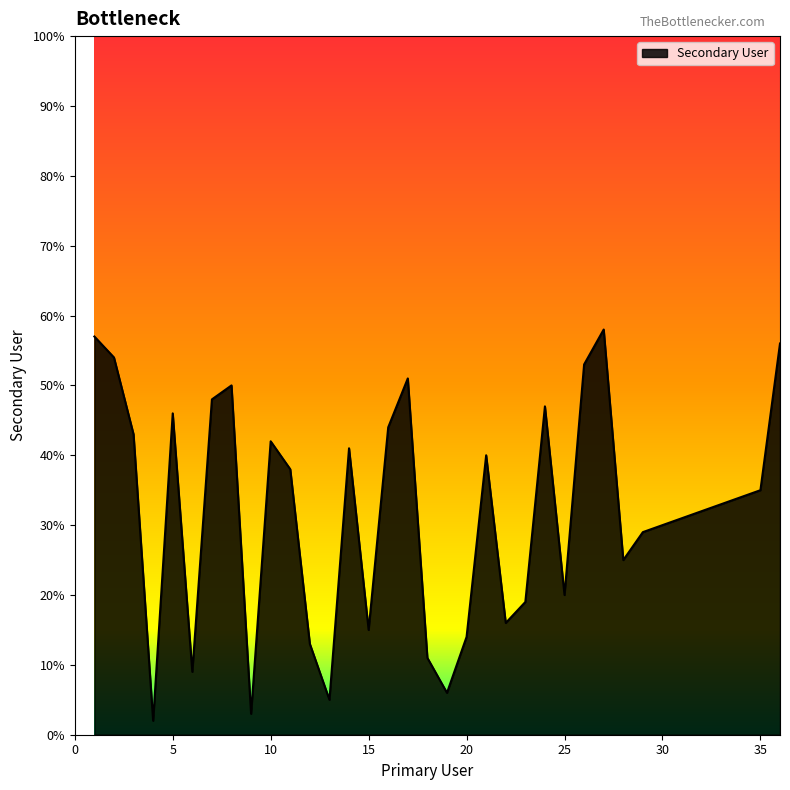

What is the difference between the maximum and minimum values?

56